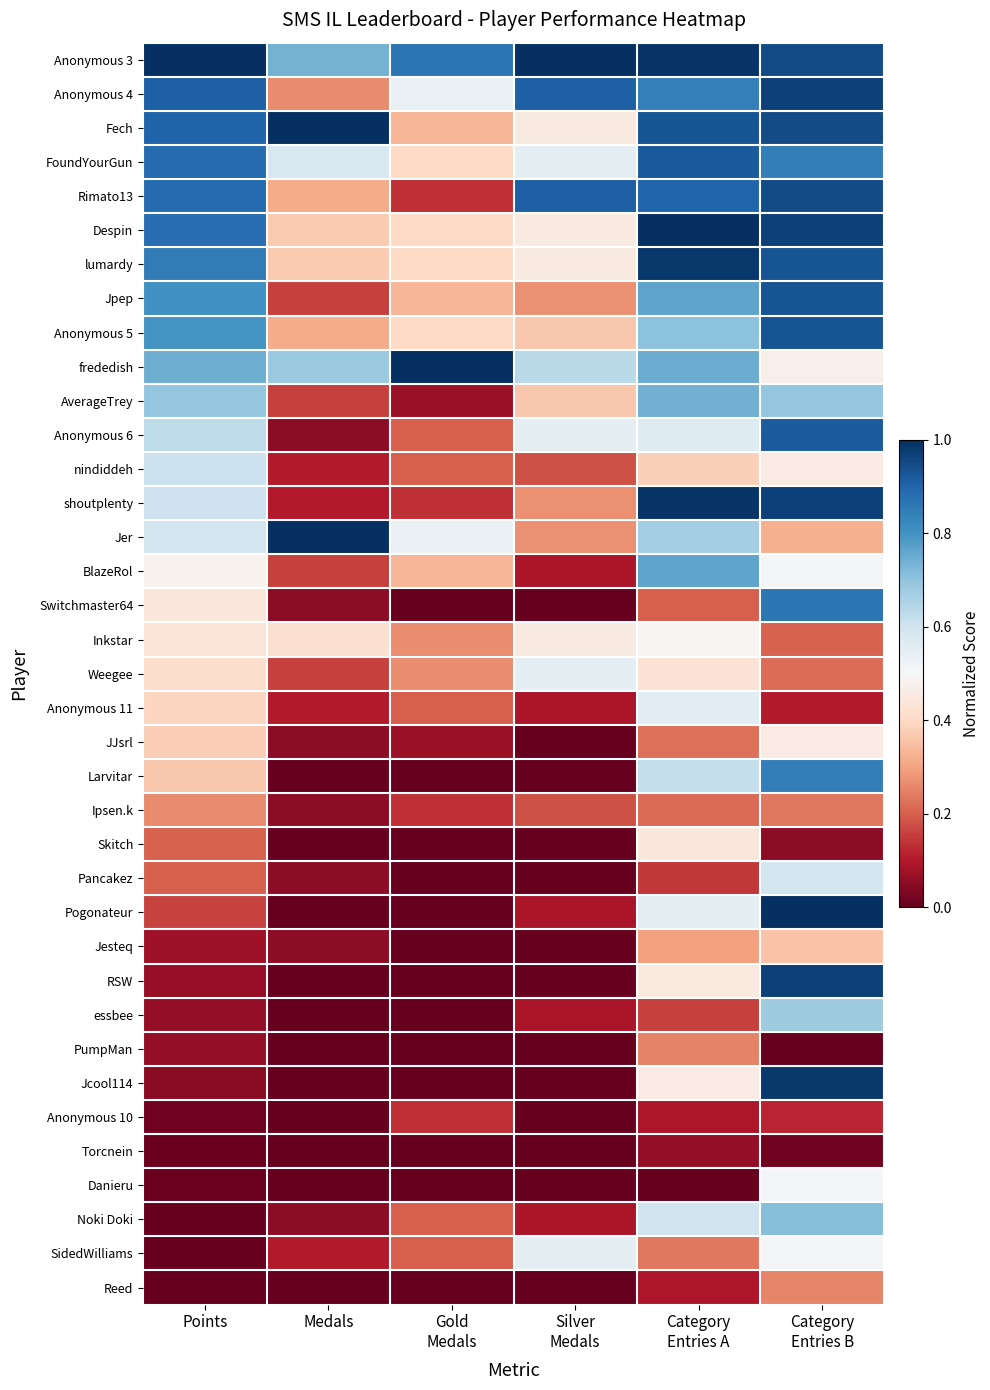

How many distinct data groups are displayed?

37